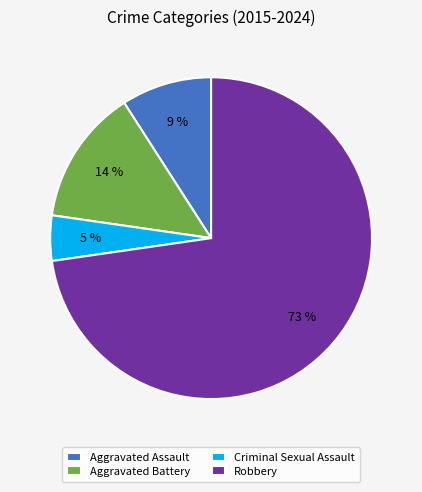

To the nearest percent, what is the combined percentage of Aggravated Assault and Aggravated Battery?

23%